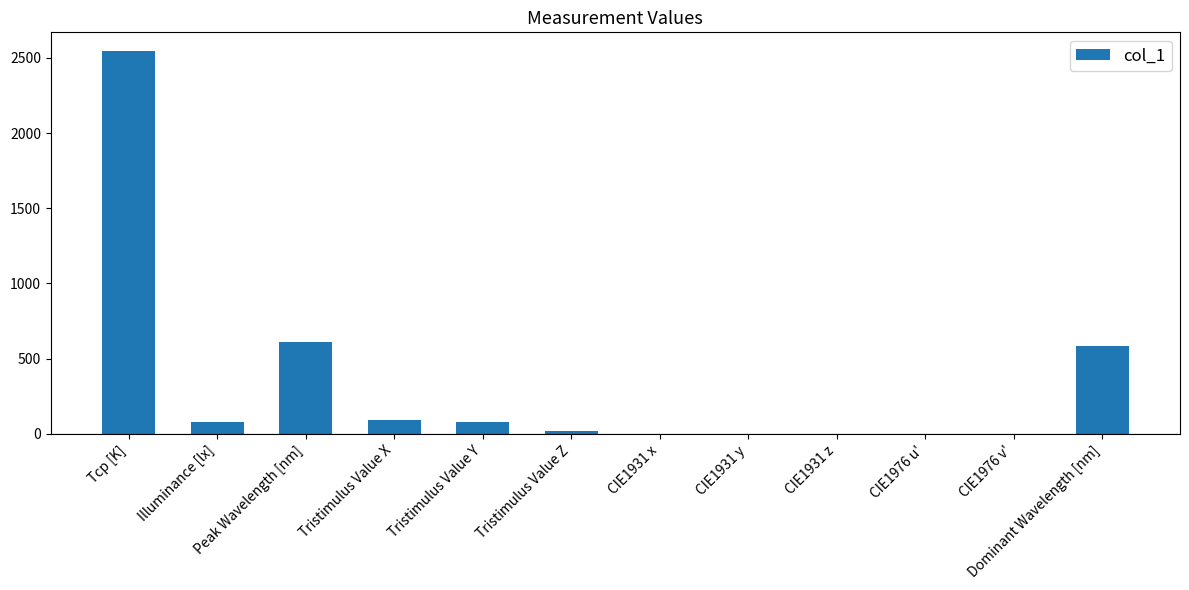

True or false: the data shows 584.0 at Dominant Wavelength [nm].

True